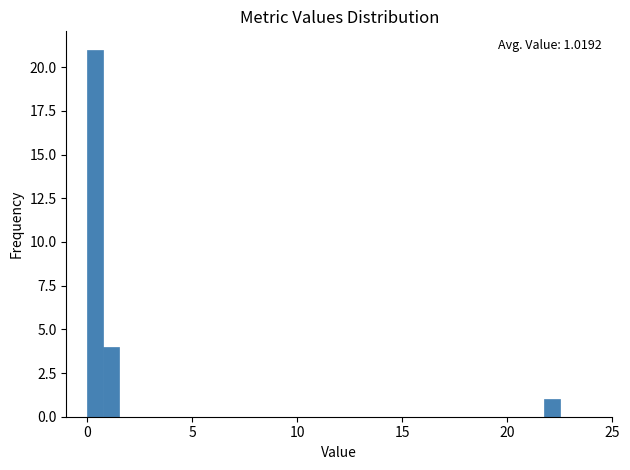

Around what value on the x-axis is the tallest bar? Give the approximate position of its centre, as read against the axis.

0.5